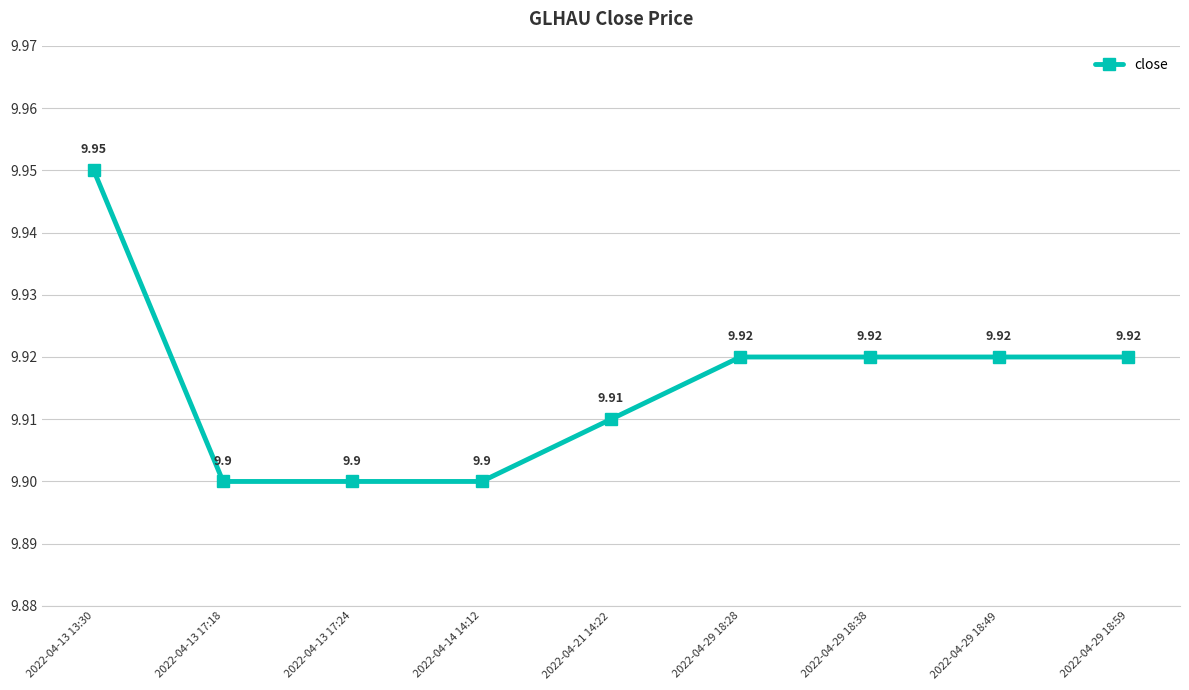

How many values are between 9 and 10?

9